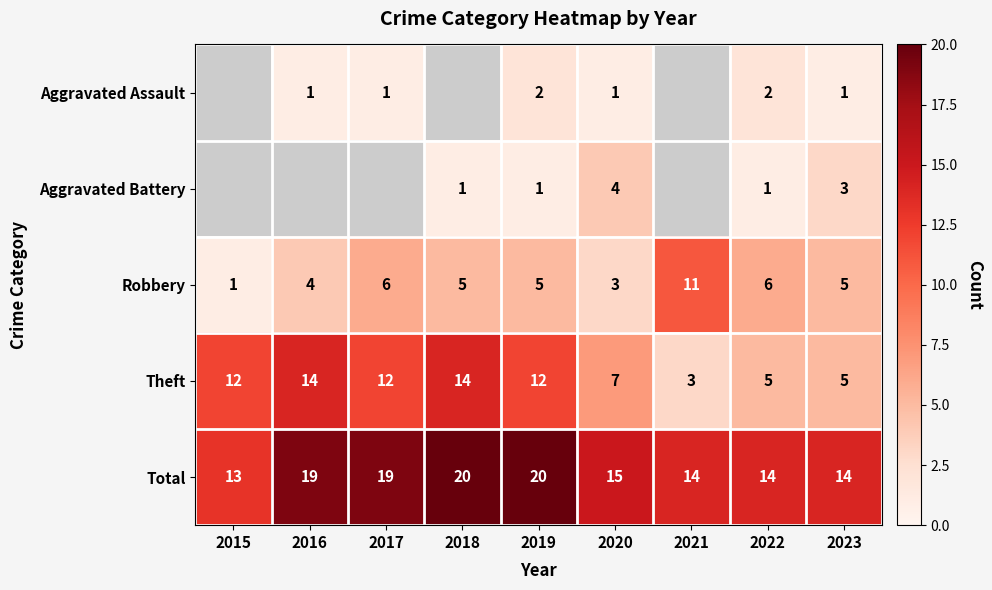

What is the spread (max minus min) of values at 2020?

14